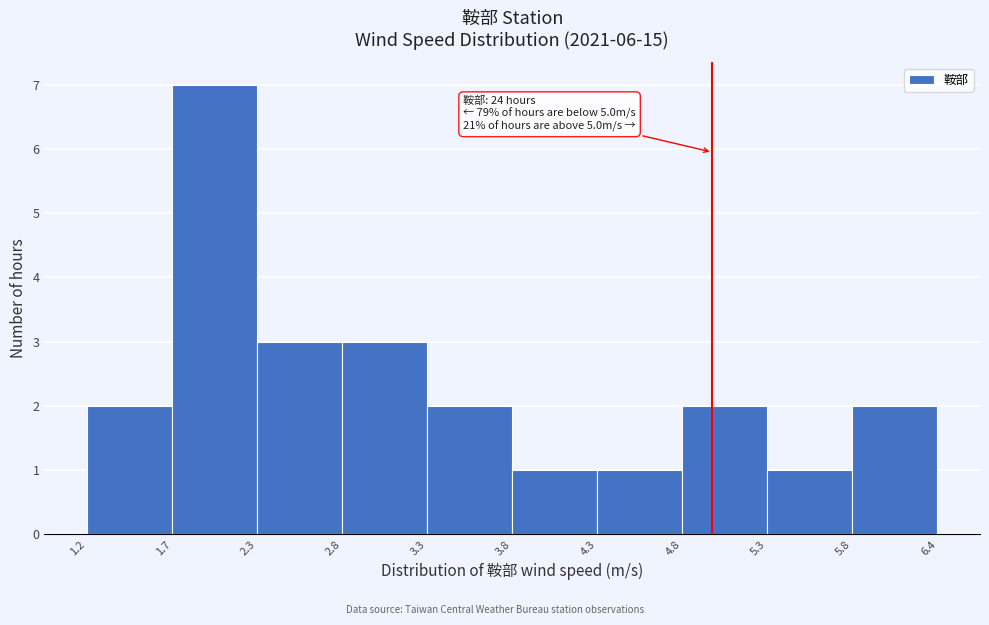

Over which range of the x-axis is the bar tallest?

1.7 to 2.3